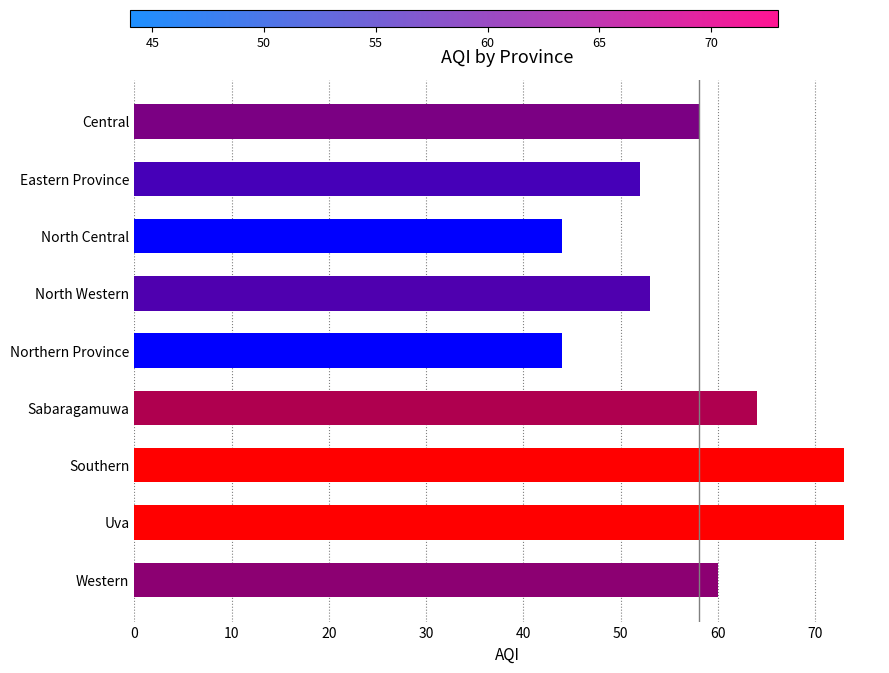

What is the value of the 6th bar from the top?

64